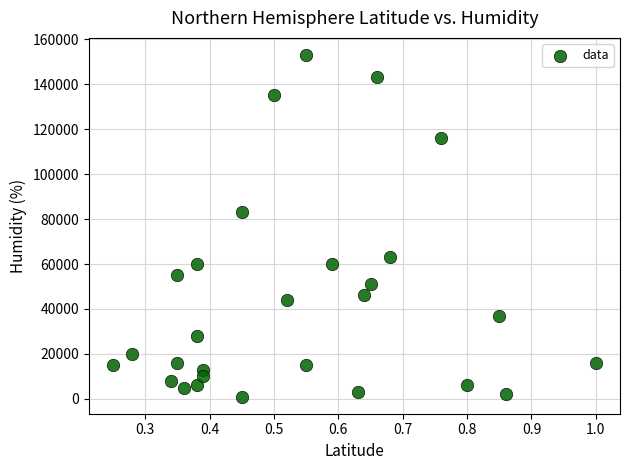

What Y value in the scatter plot is closest to 77000?

83000